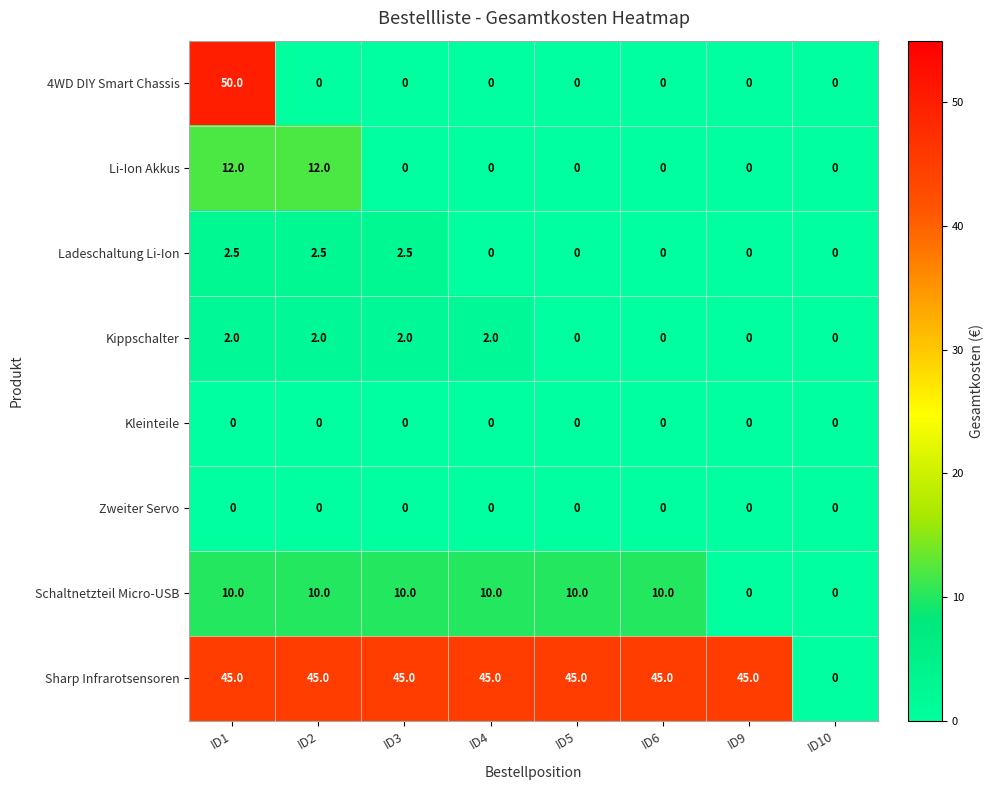

At how many categories does at least one series exceed 8?

7